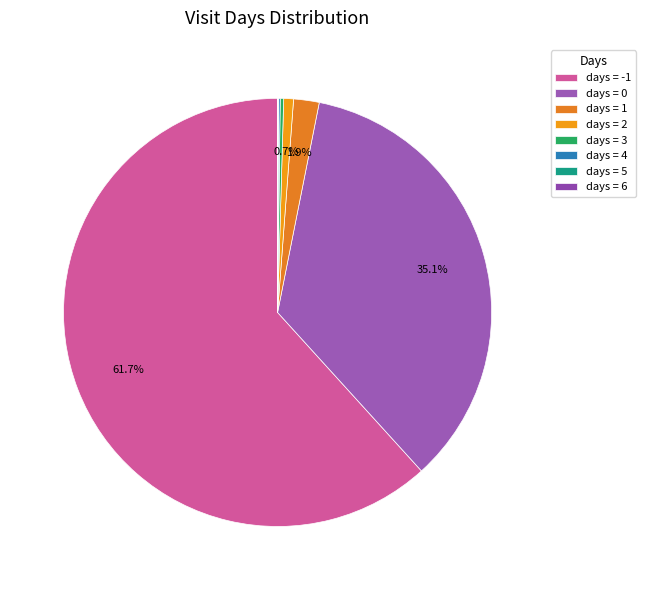

To the nearest percent, what is the average slice percentage?

12%